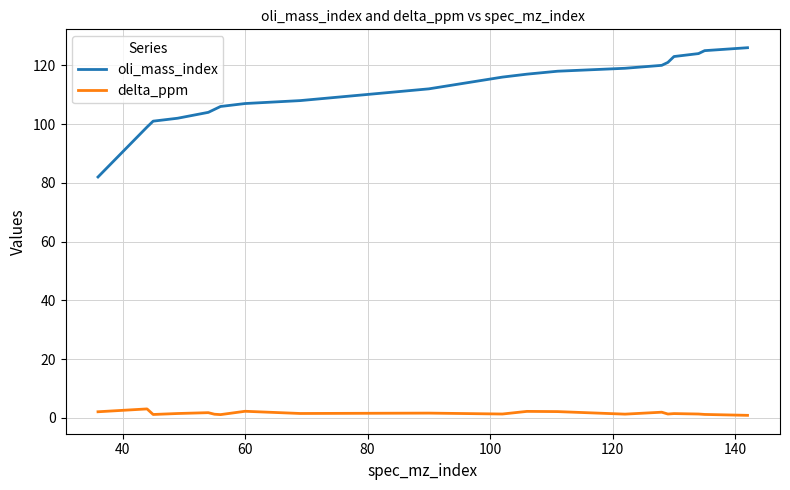

True or false: delta_ppm and oli_mass_index cross at least once.

False